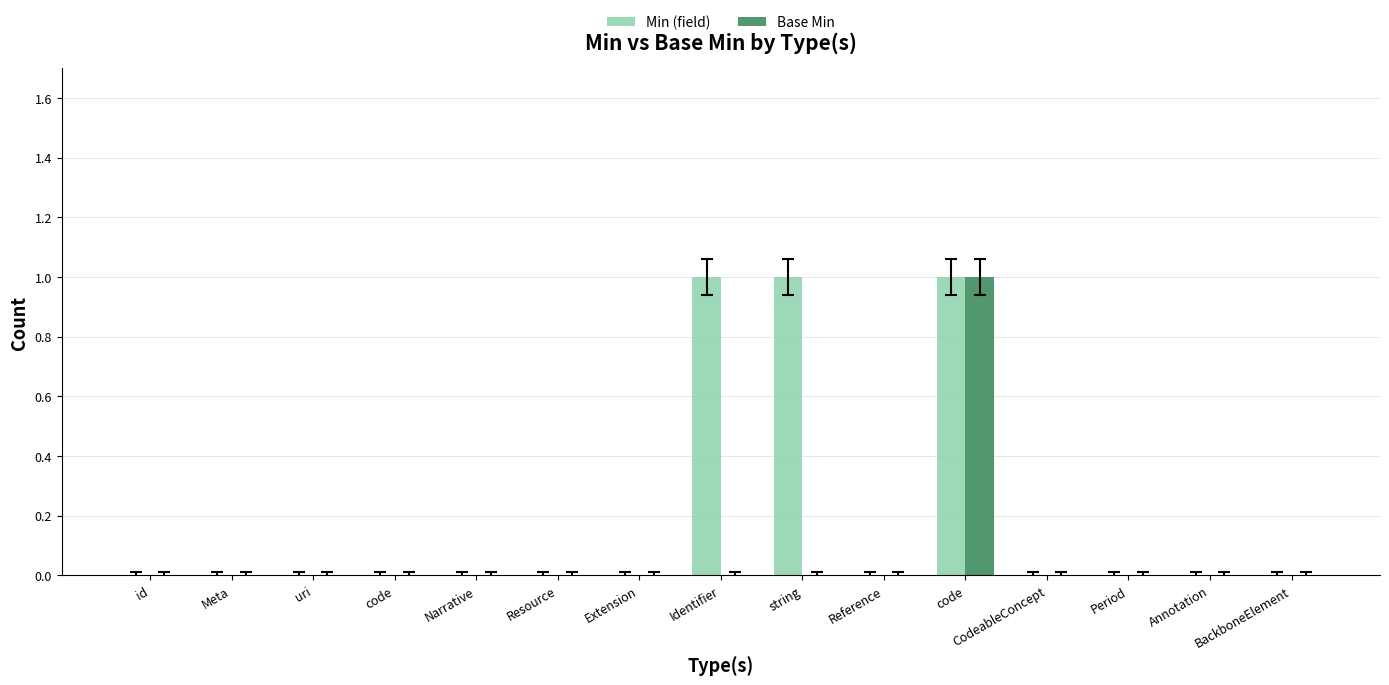

Reading right to left, what are all the values shown in this chart?

Min (field): 0	0	0	0	1	0	1	1	0	0	0	0	0	0	0
Base Min: 0	0	0	0	1	0	0	0	0	0	0	0	0	0	0